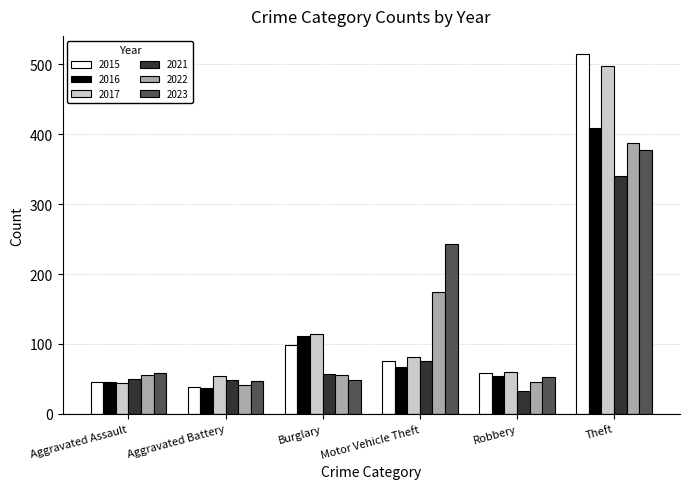

Is the value of 2016 at Burglary greater than the value of 2021 at Aggravated Assault?

Yes